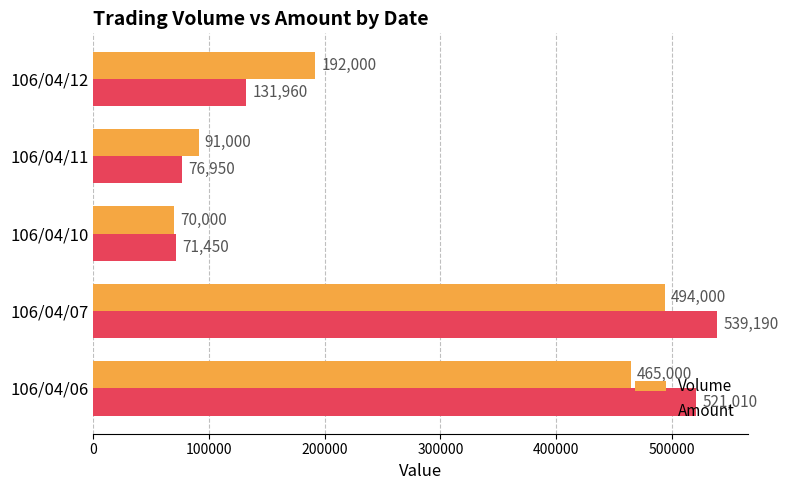

Rank the series by their average value, from highest to lowest.

Amount, Volume